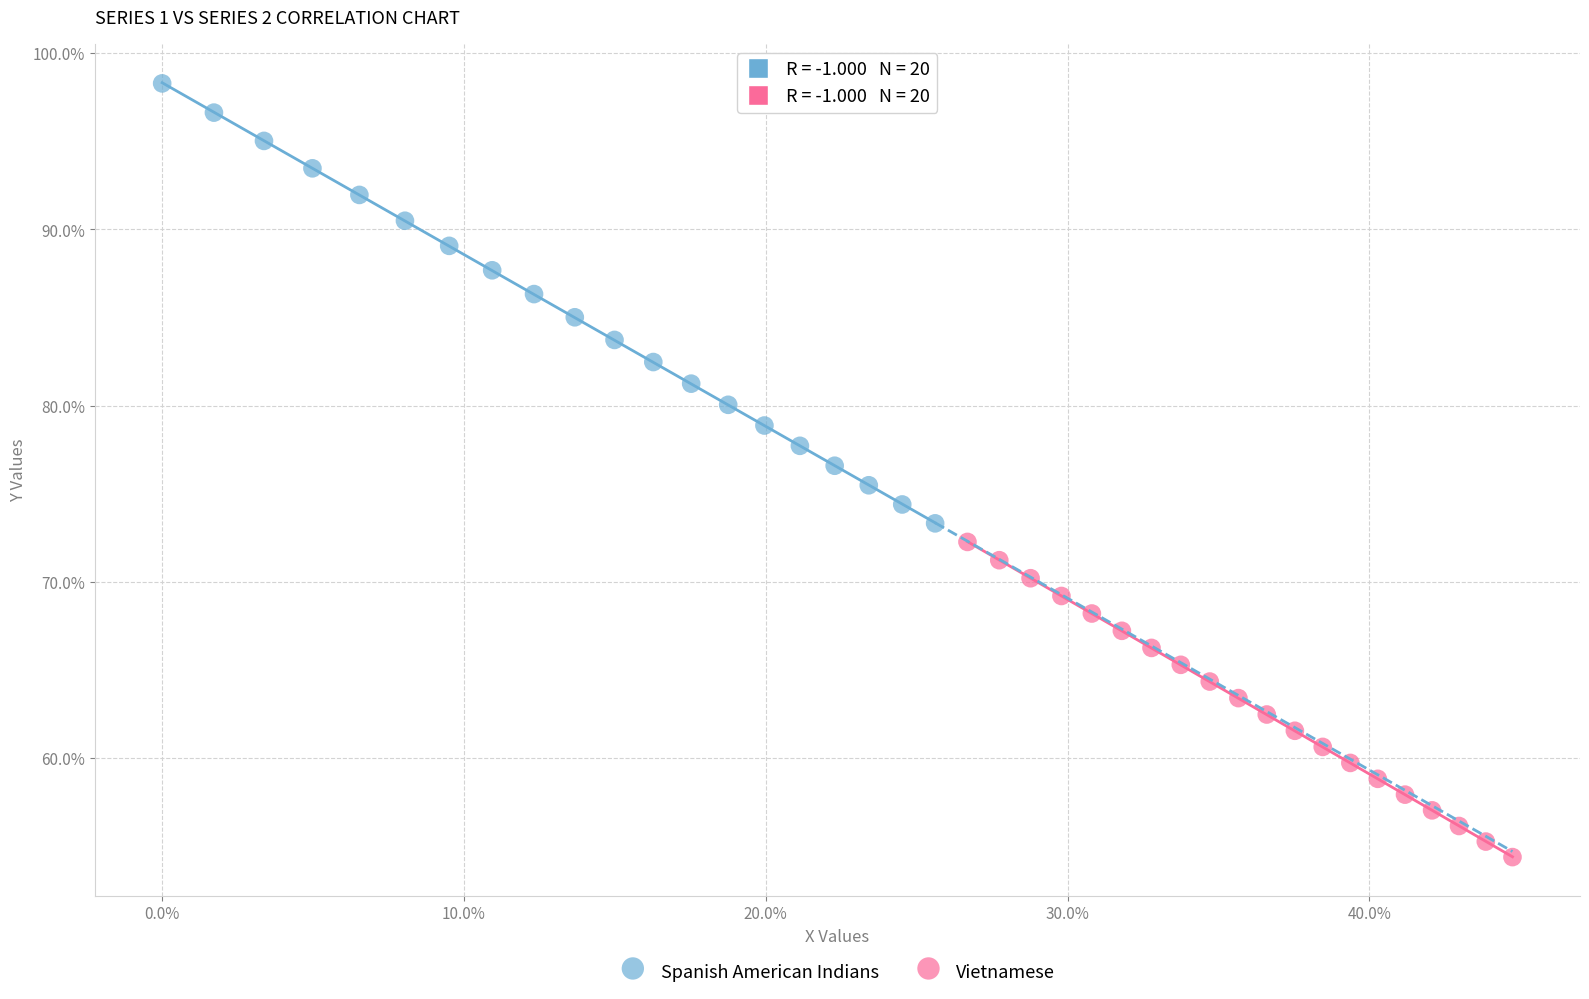

Which series has the largest Y range (max minus min)?

Spanish American Indians